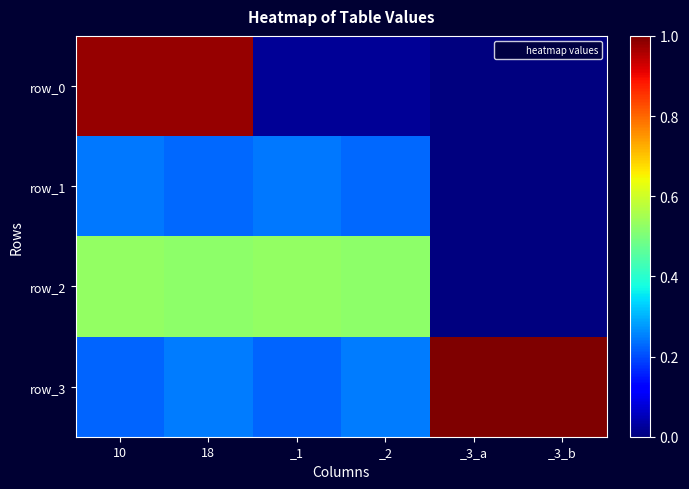

Reading right to left, list all the values displayed in this chart.

row_0: 0.0	0.0	0.0	0.0	1.0	1.0
row_1: 0.0	0.0	0.2	0.2	0.2	0.2
row_2: 0.0	0.0	0.5	0.5	0.5	0.5
row_3: 1.0	1.0	0.2	0.2	0.2	0.2